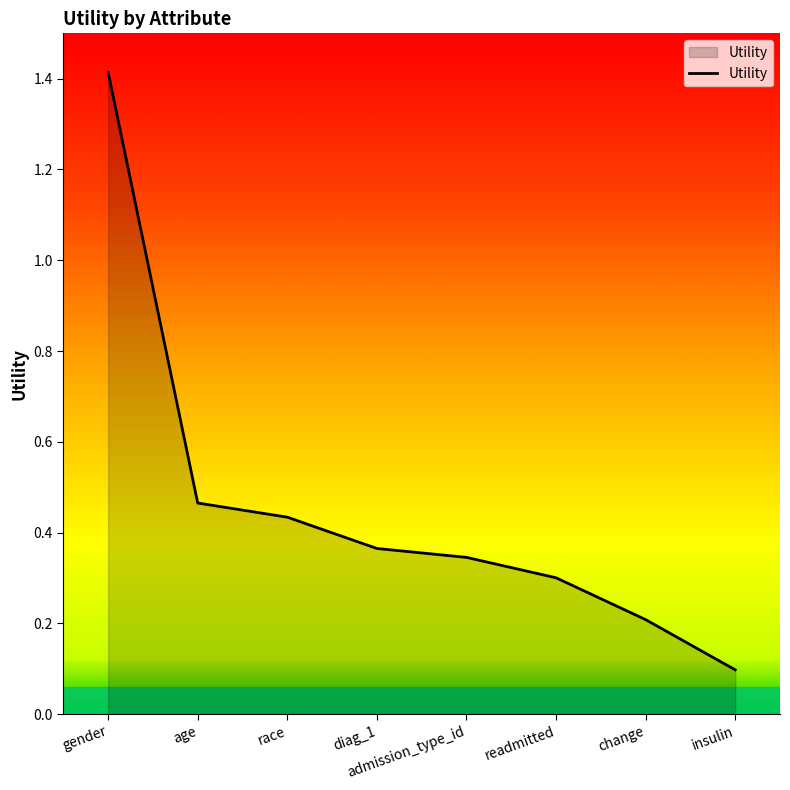

What is the difference between the maximum and minimum values?

1.3